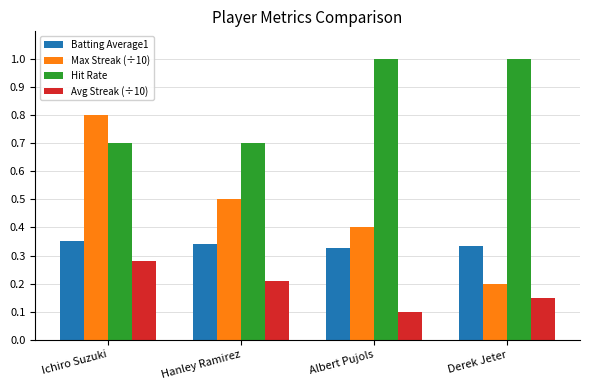

At which category does the chart reach its minimum across all series?

Albert Pujols